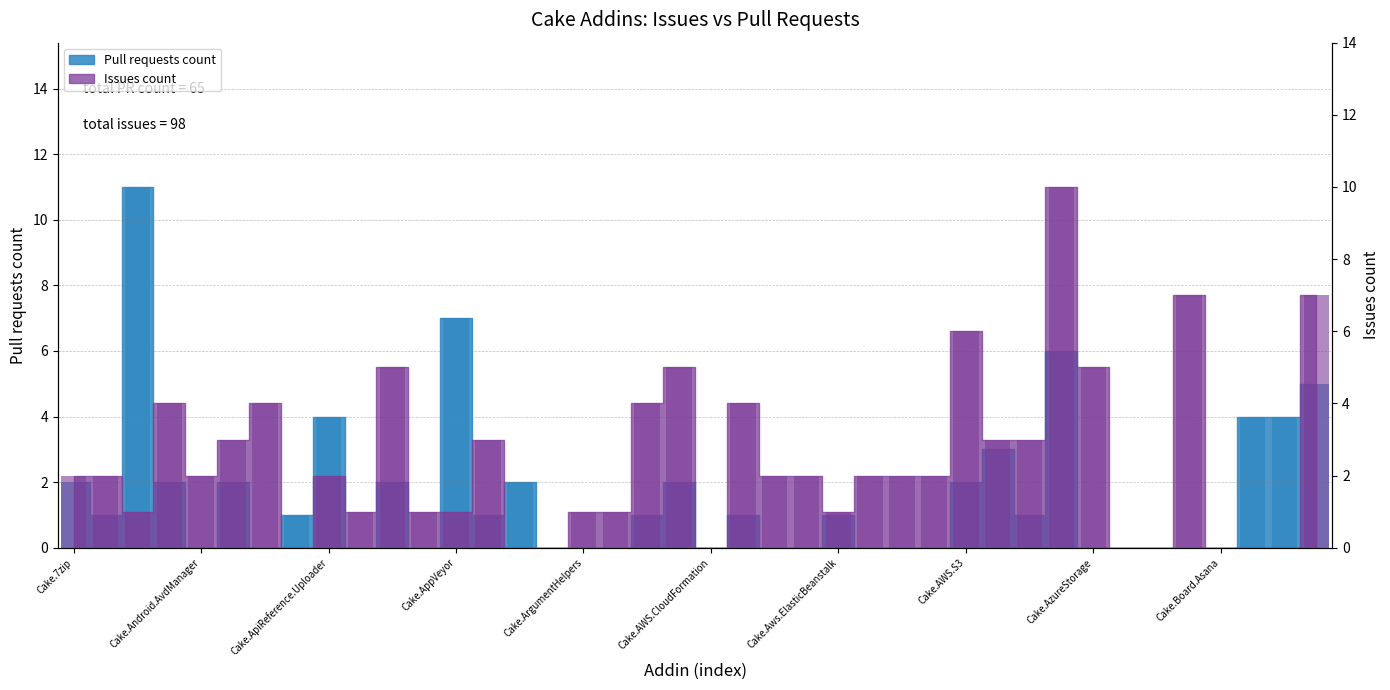

Approximately how many times larger is the value at Cake.AutoRest compared to Cake.AzureCli?

0.4